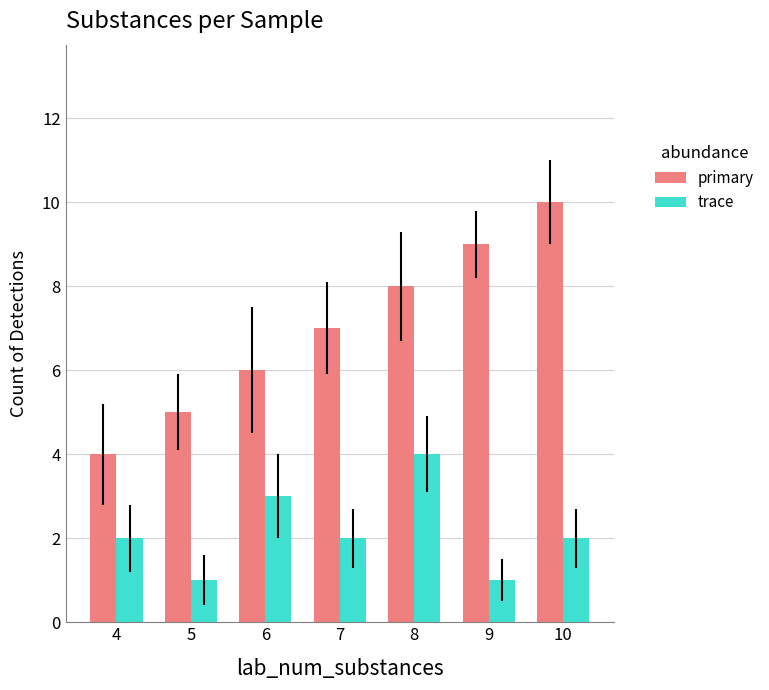

Count the number of categories in the chart.

7